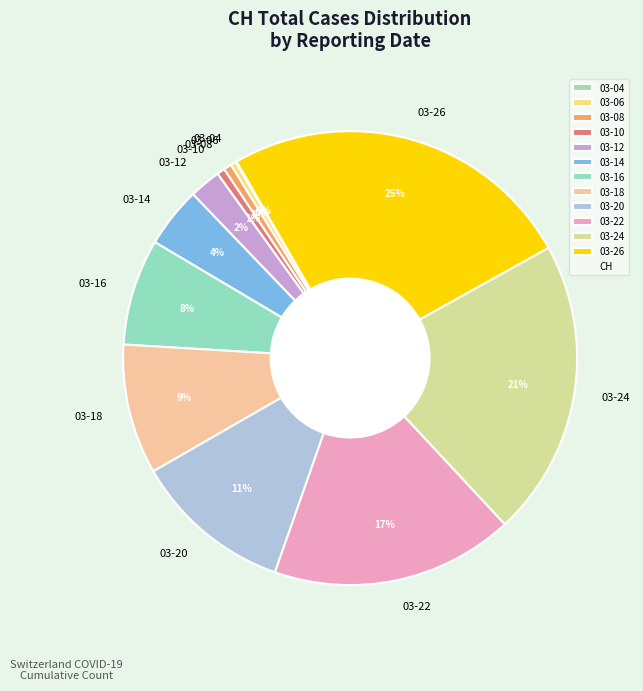

Between 03-12 and 03-18, which is larger?

03-18